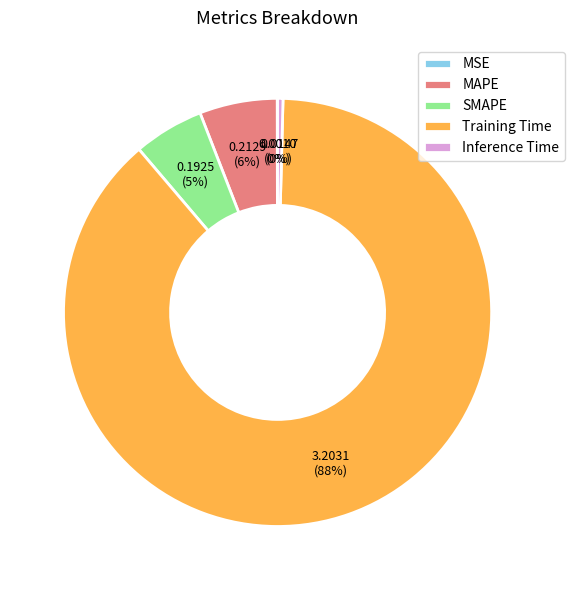

Is there a majority slice in this chart?

Yes